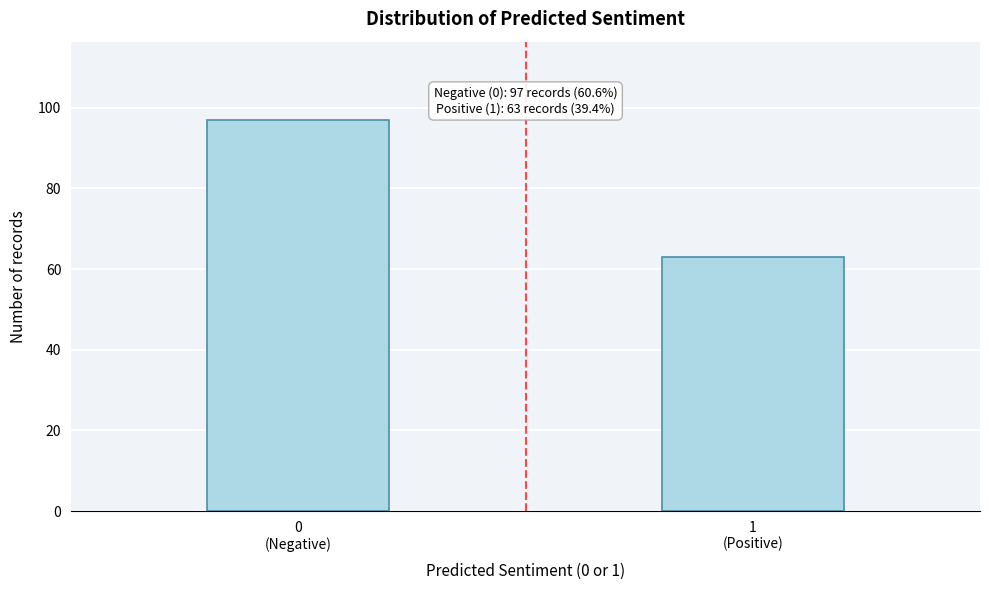

Reading right to left, transcribe all the data shown in this chart.

63	97